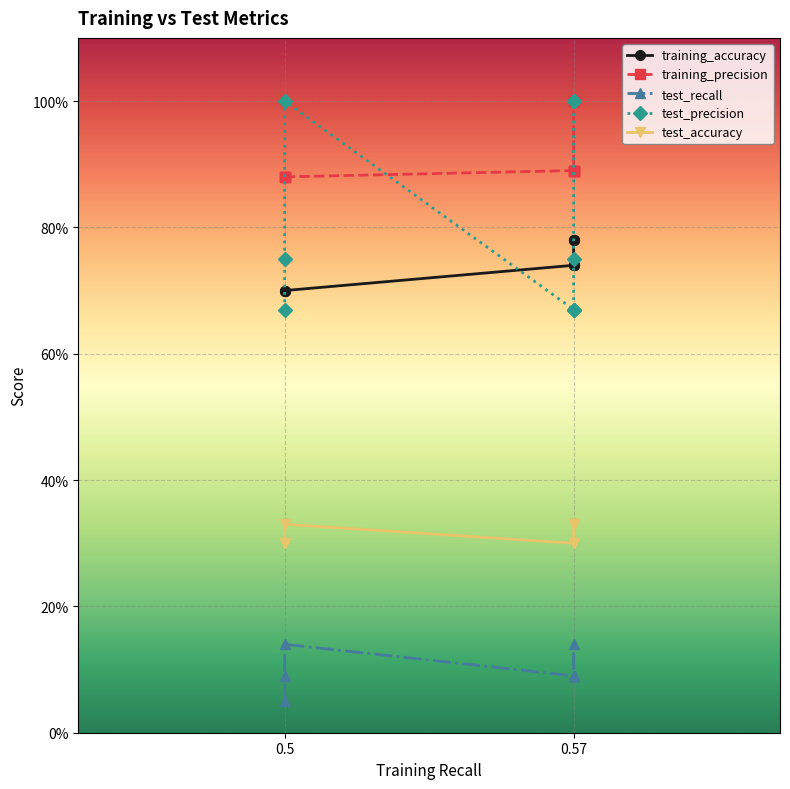

True or false: training_accuracy and test_precision cross at least once.

True